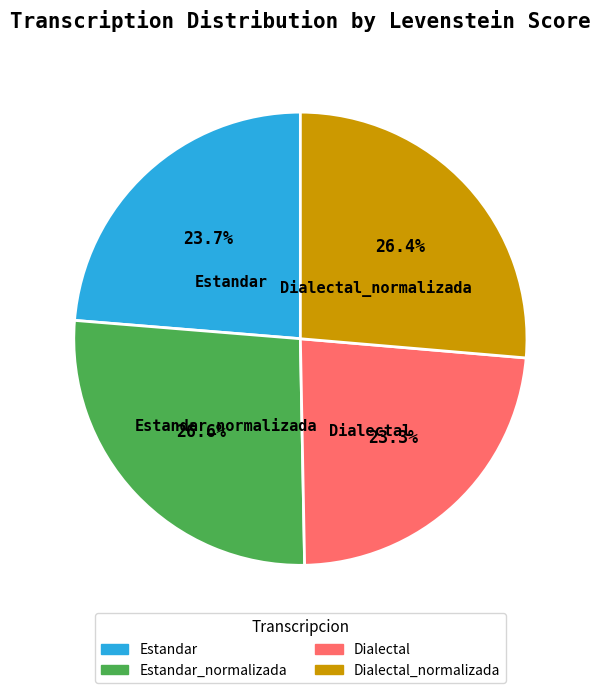

Is there a majority slice in this chart?

No